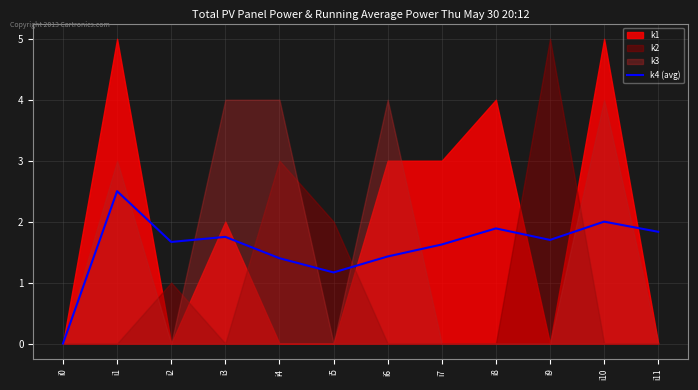

How many lines are shown in the chart?

1